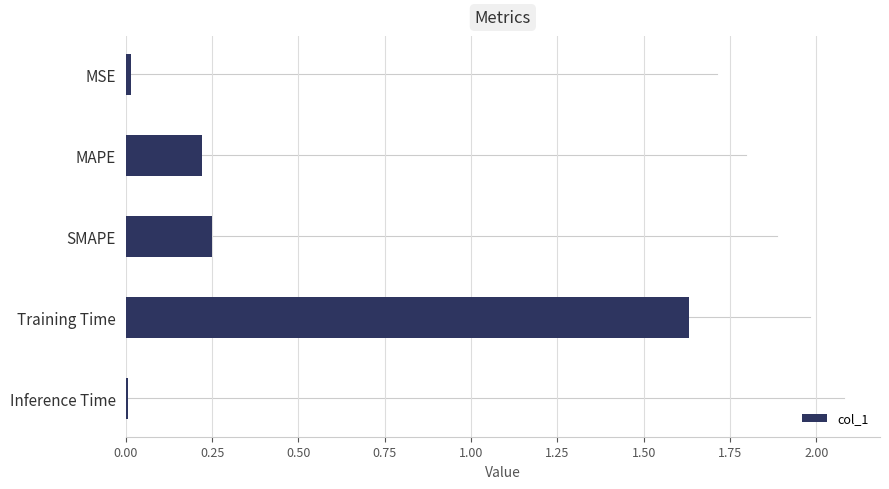

Which label corresponds to the largest value in the chart?

Training Time